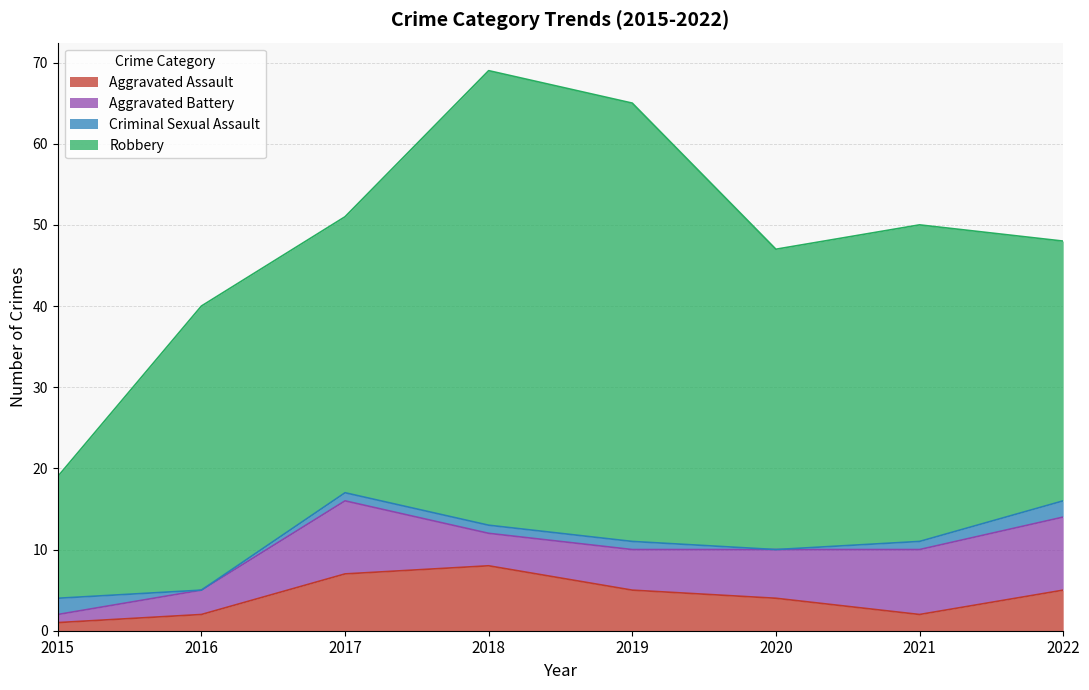

At which label is Aggravated Assault closest to 4?

2020